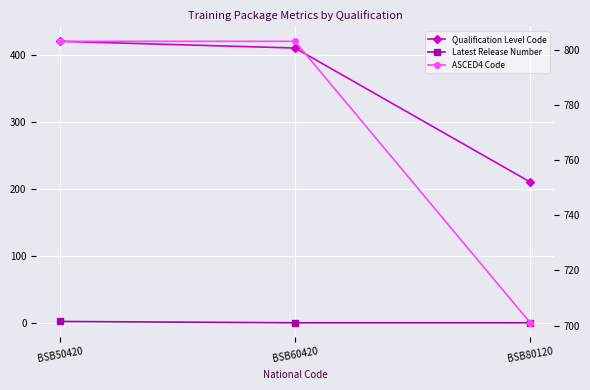

Rank the series at BSB80120 from lowest to highest value.

Latest Release Number, Qualification Level Code, ASCED4 Code